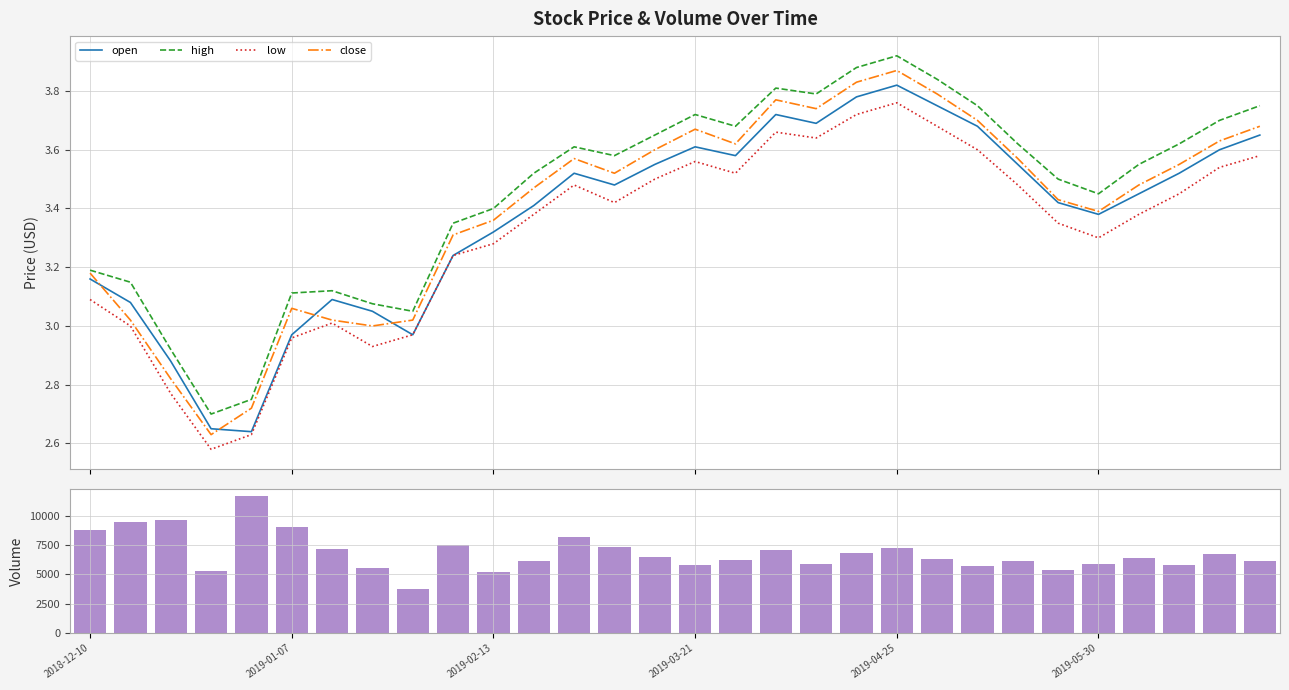

Is the value of close at 14 greater than the value of open at 8?

Yes